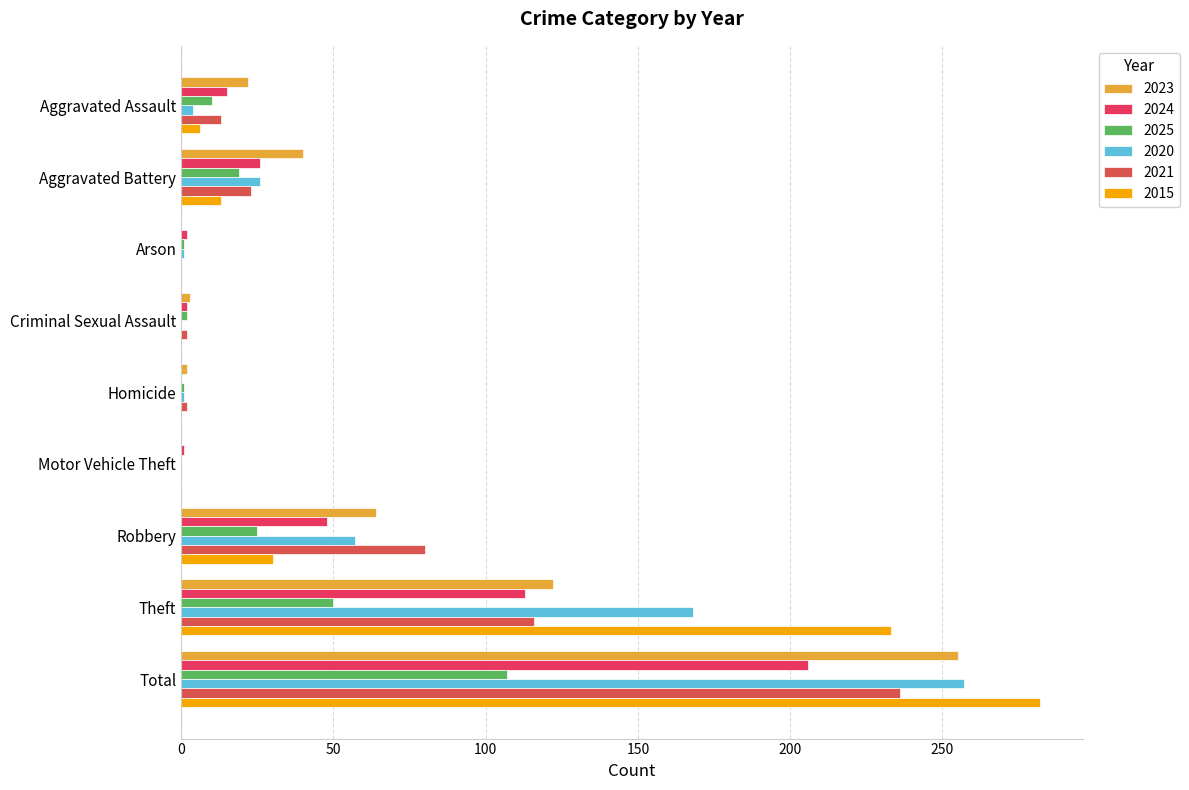

Is it true that 2025 equals 0 at Motor Vehicle Theft?

True